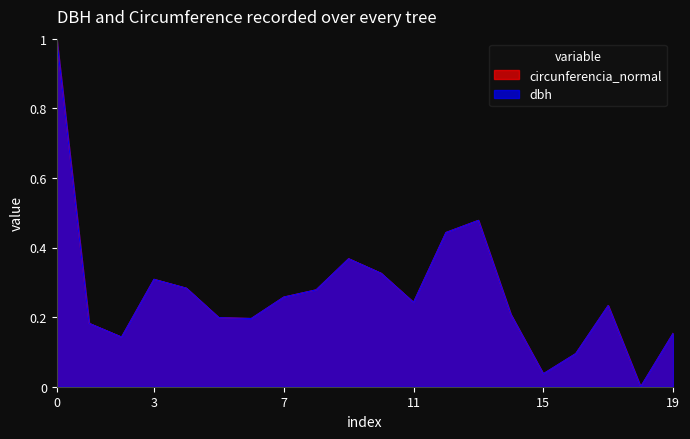

What is the total value across all series at 0?

2.0